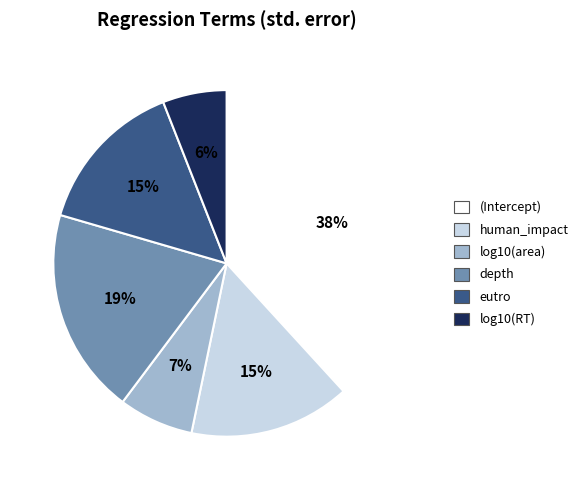

To the nearest percent, what portion does human_impact represent?

15%